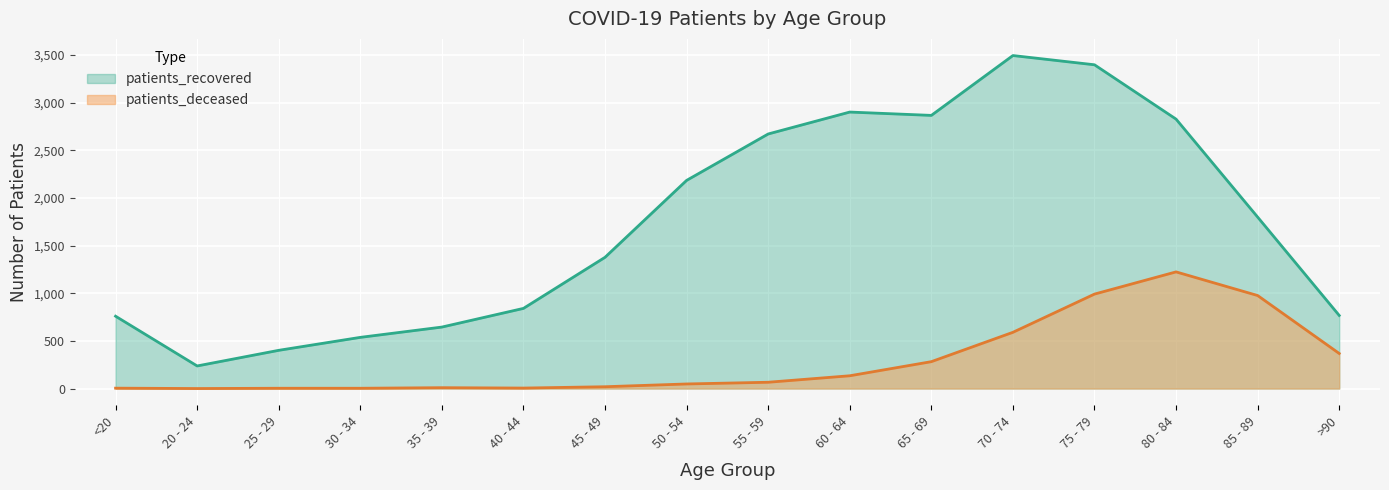

Which has a higher value, 45 - 49 or 40 - 44?

45 - 49